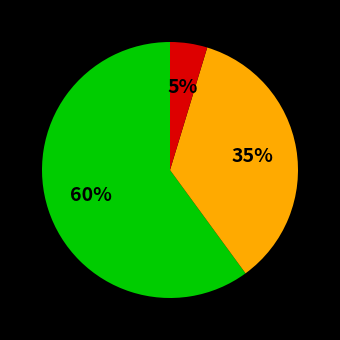

To the nearest percent, what is the difference between the largest and smallest slice percentages?

55%